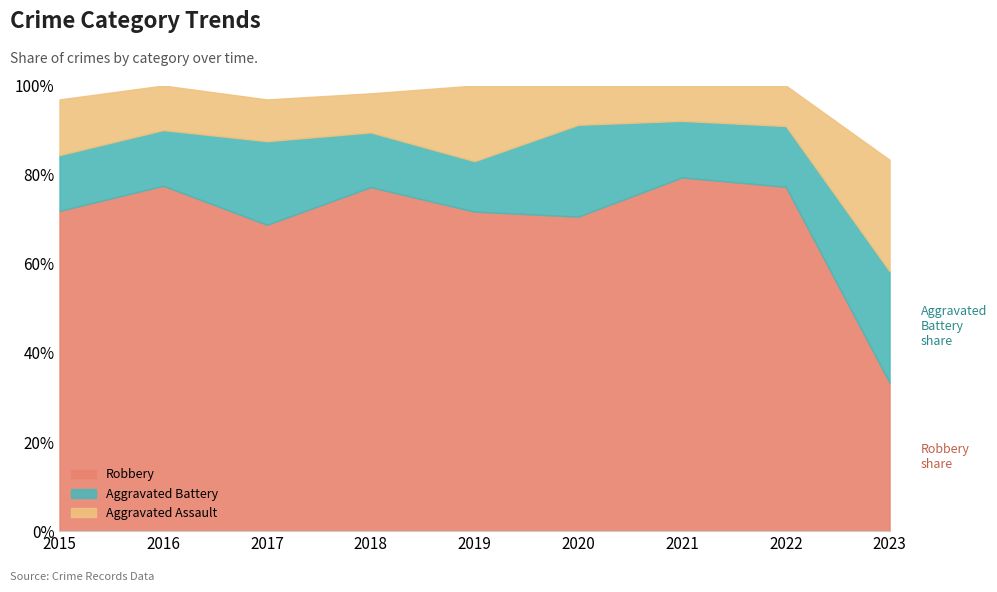

Is it true that Aggravated Battery equals 7 at 2015?

False